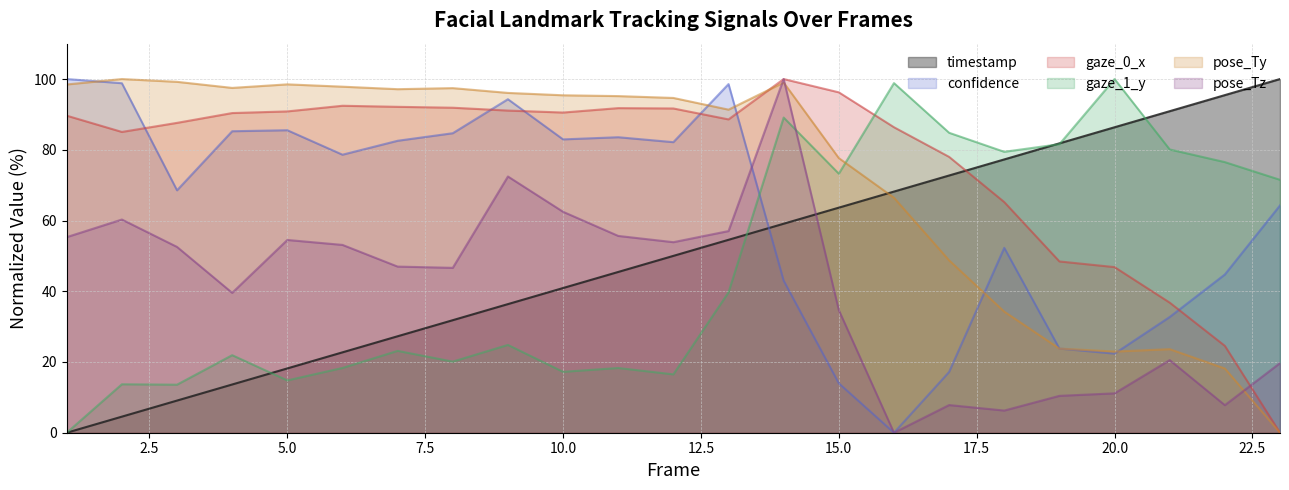

Between 1 and 17, which is larger?

17